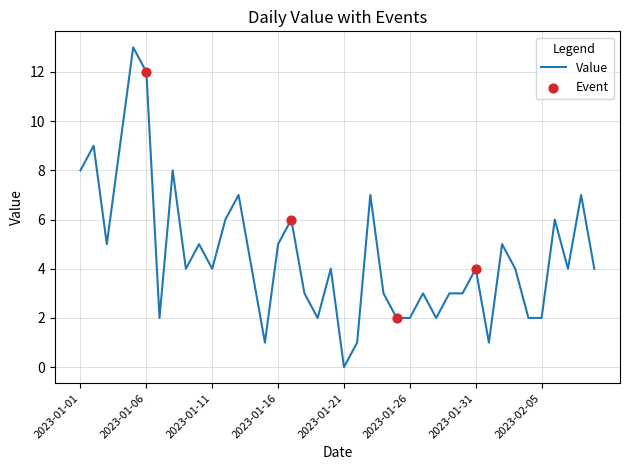

What is the difference between the maximum and minimum values?

13